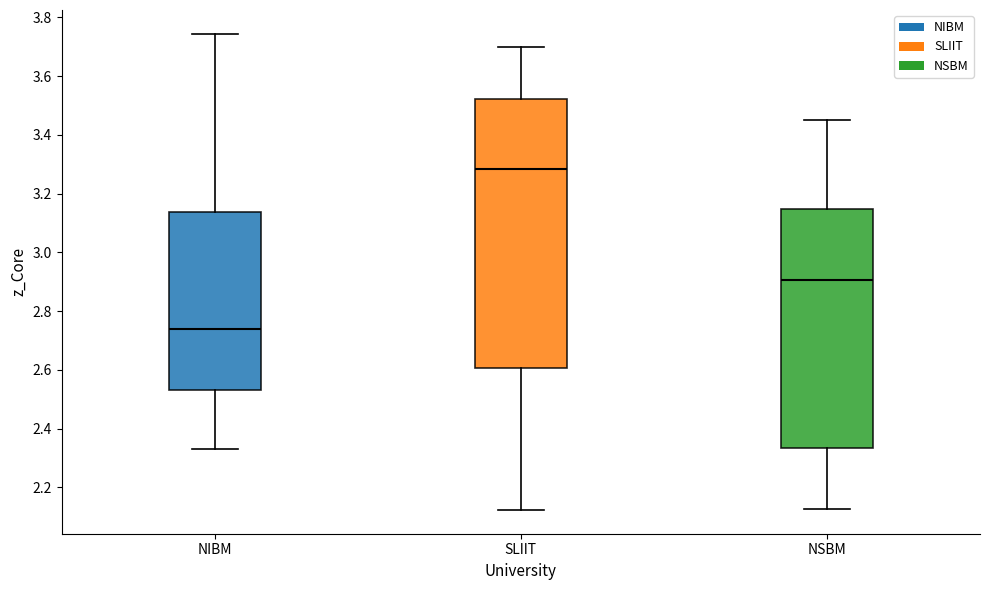

Reading left to right, transcribe this box plot: for each box, give where its median line is, the range the box spans, and where its two whiskers end, as read against the y-axis. The values are not printed on the chart, so give them approximately, as read against the axis.

NIBM: median 2.74, box 2.54 to 3.14, whiskers 2.34 to 3.74
SLIIT: median 3.28, box 2.60 to 3.52, whiskers 2.12 to 3.70
NSBM: median 2.90, box 2.34 to 3.14, whiskers 2.12 to 3.46